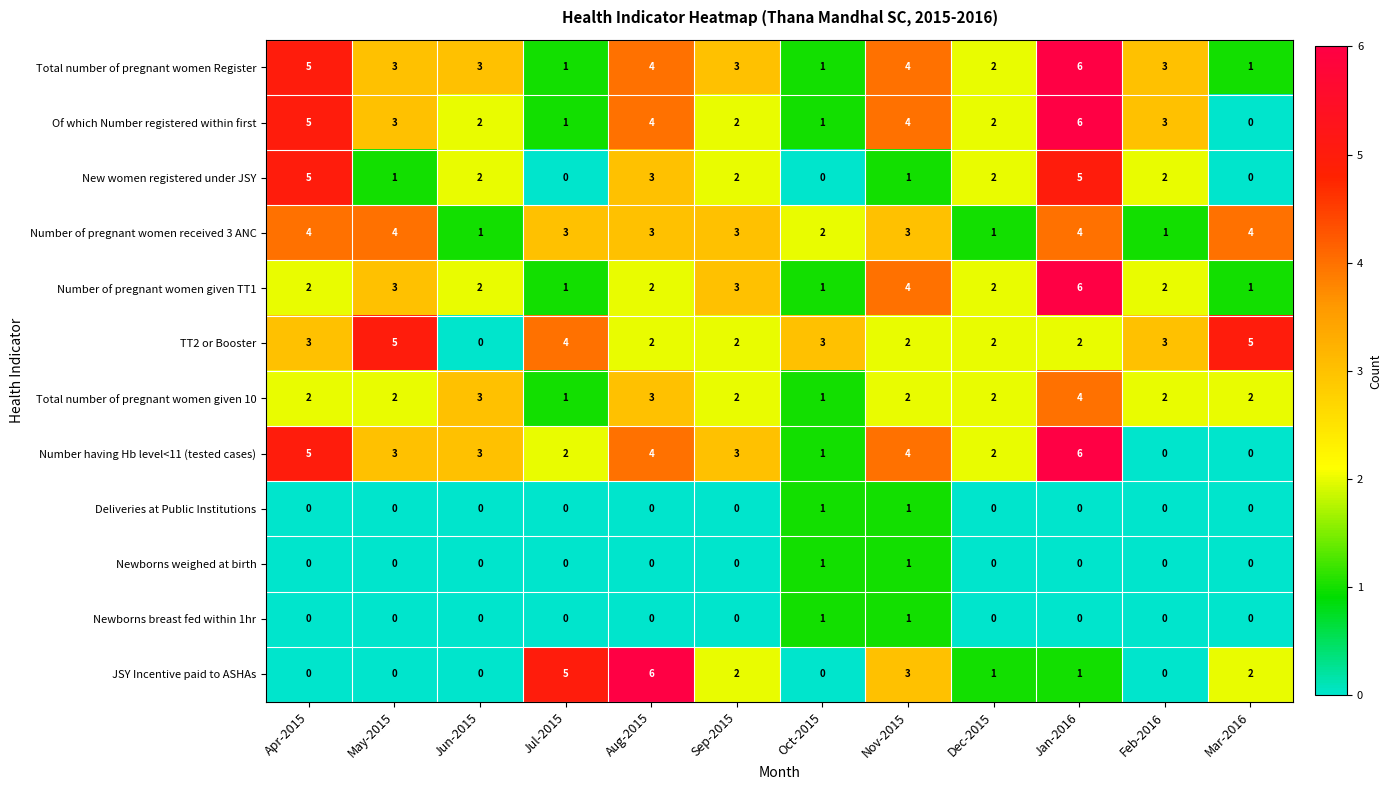

How many series are shown in this chart?

12